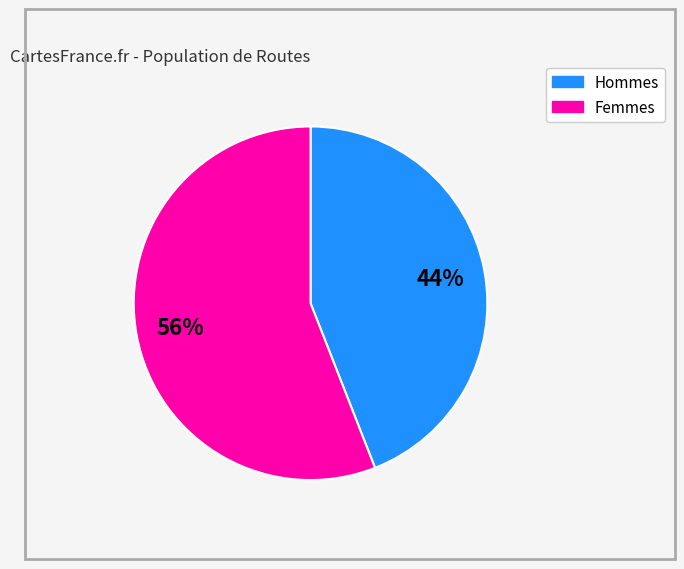

To the nearest percent, what is the average slice percentage?

50%